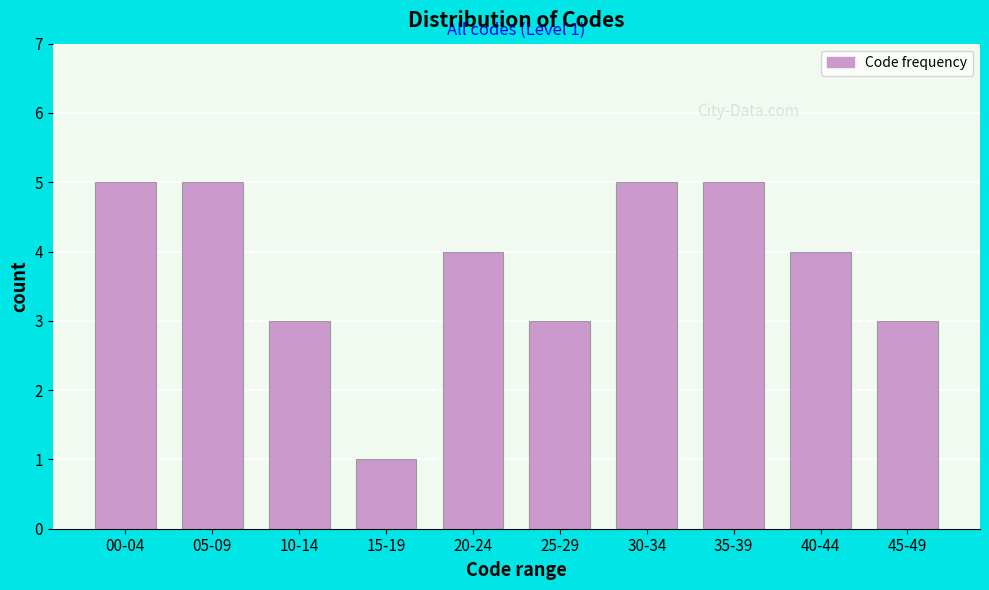

Reading left to right, what are all the values shown in this chart?

5	5	3	1	4	3	5	5	4	3